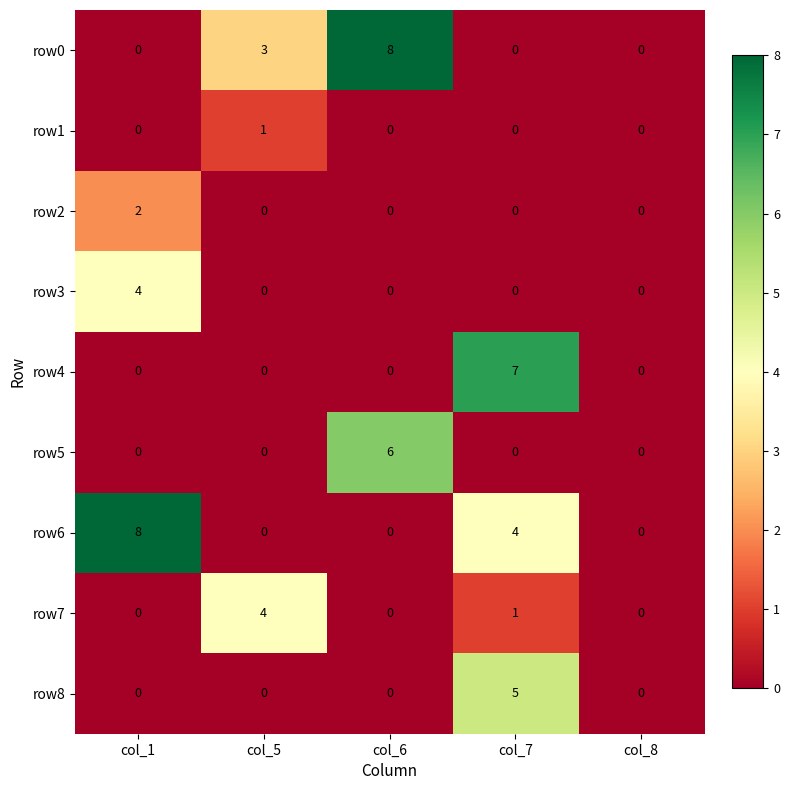

At which label does row0 reach its peak?

col_6